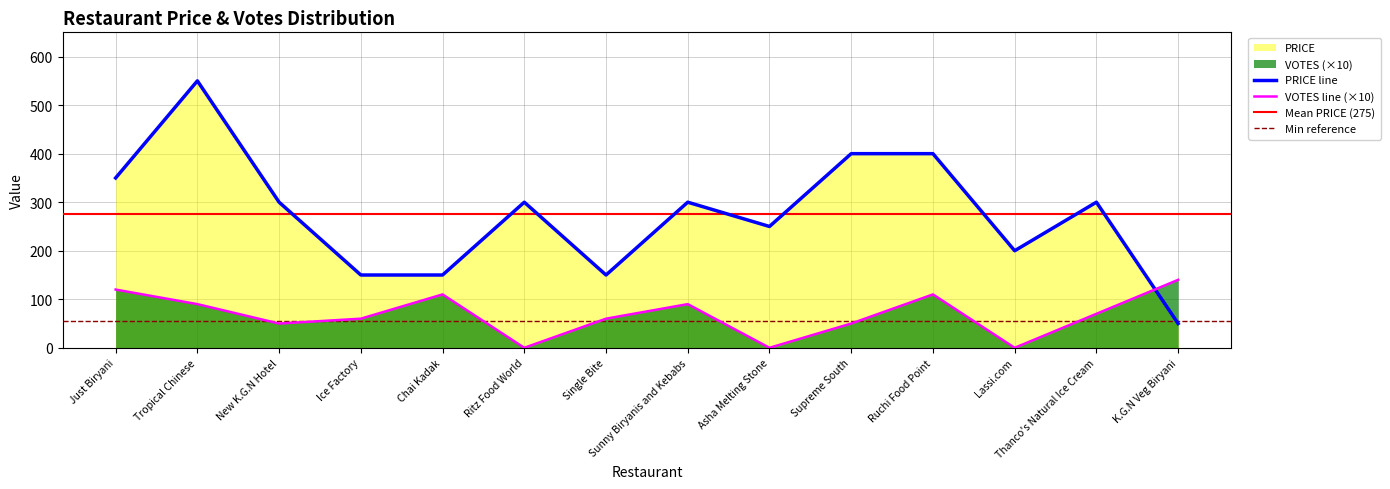

The value of PRICE at Thanco's Natural Ice Cream is 182. True or false?

False